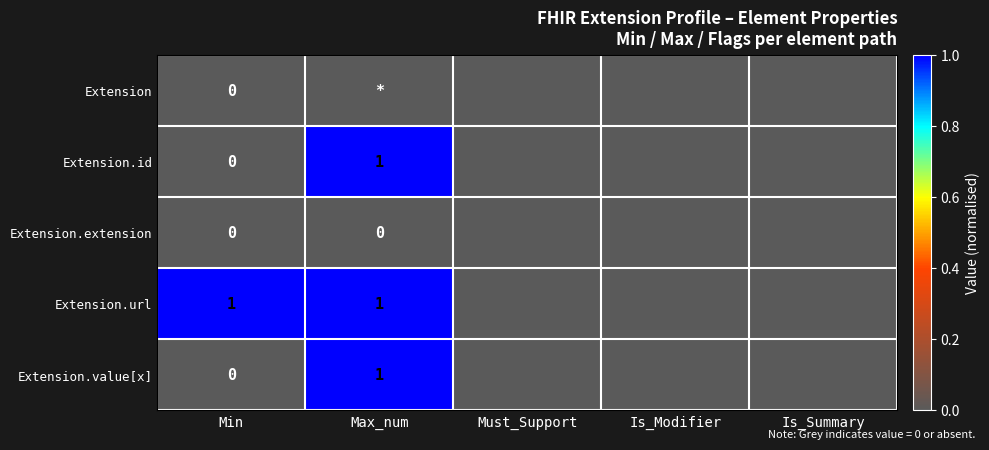

At which category is the sum across all series the highest?

Max_num